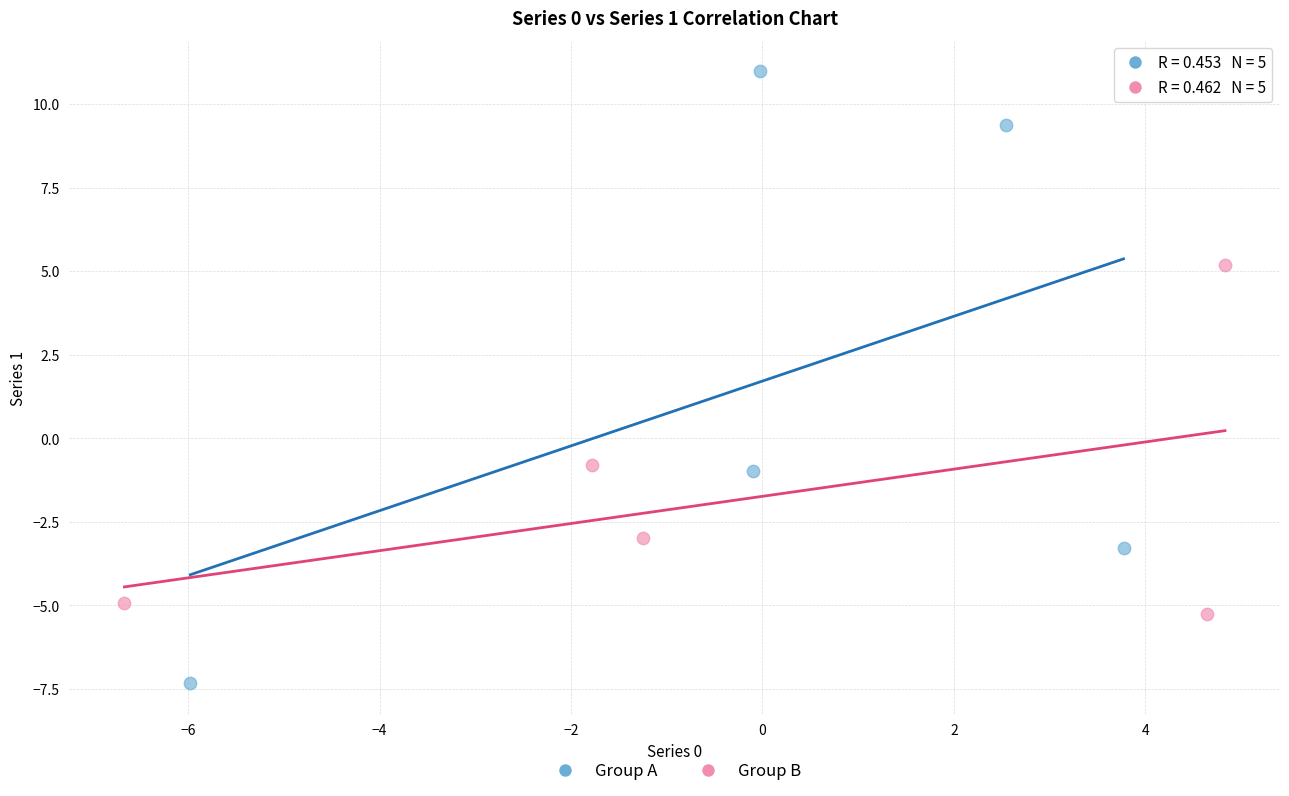

Which series has the largest Y range (max minus min)?

Group A